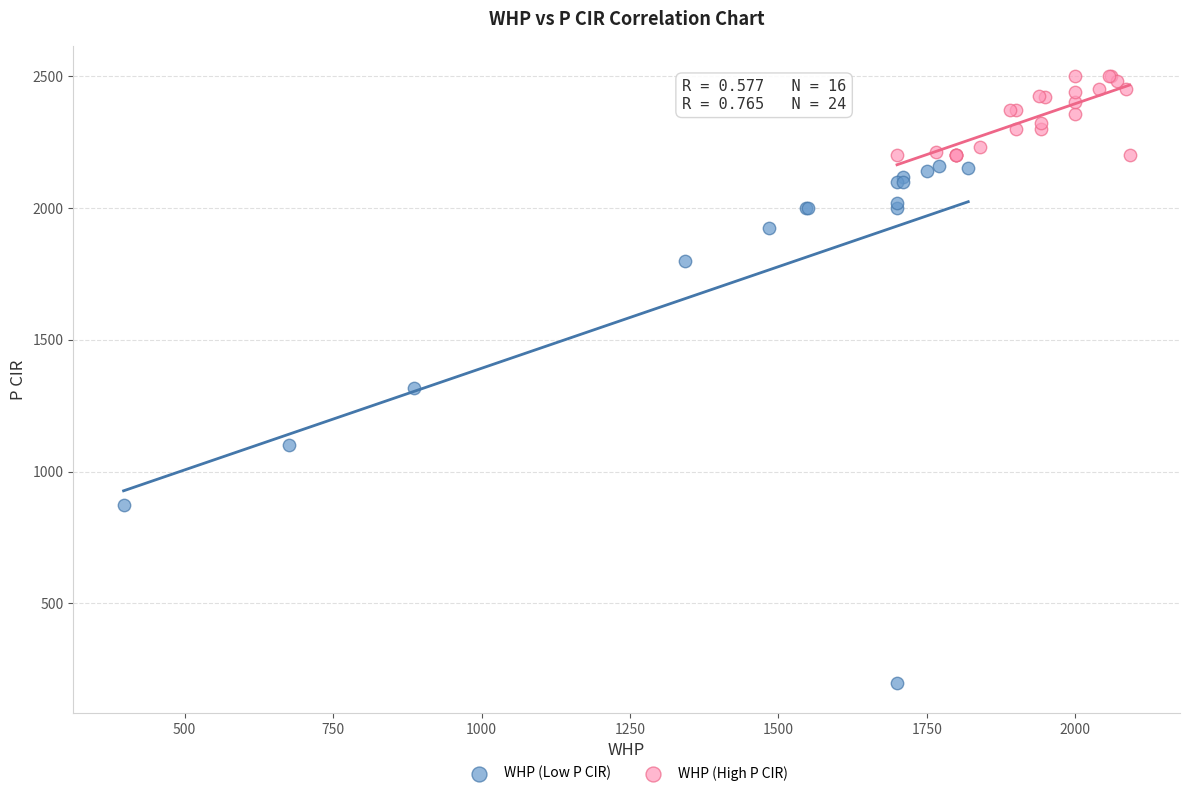

Which series reaches the minimum Y coordinate?

WHP (Low P CIR)